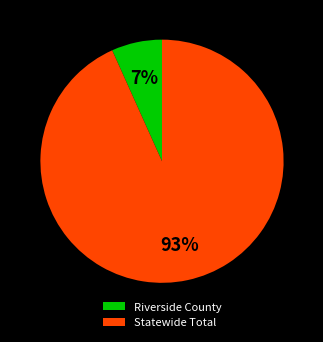

Which slice is the smallest?

Riverside County